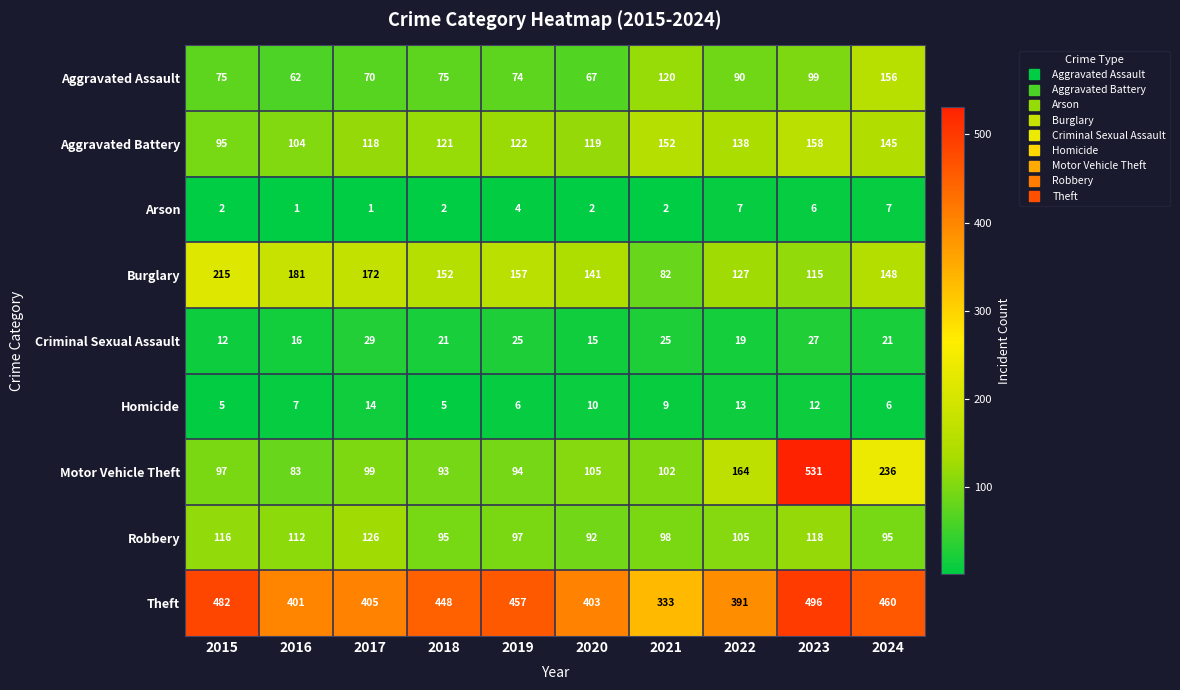

The value of Theft at 2023 is 496. True or false?

True